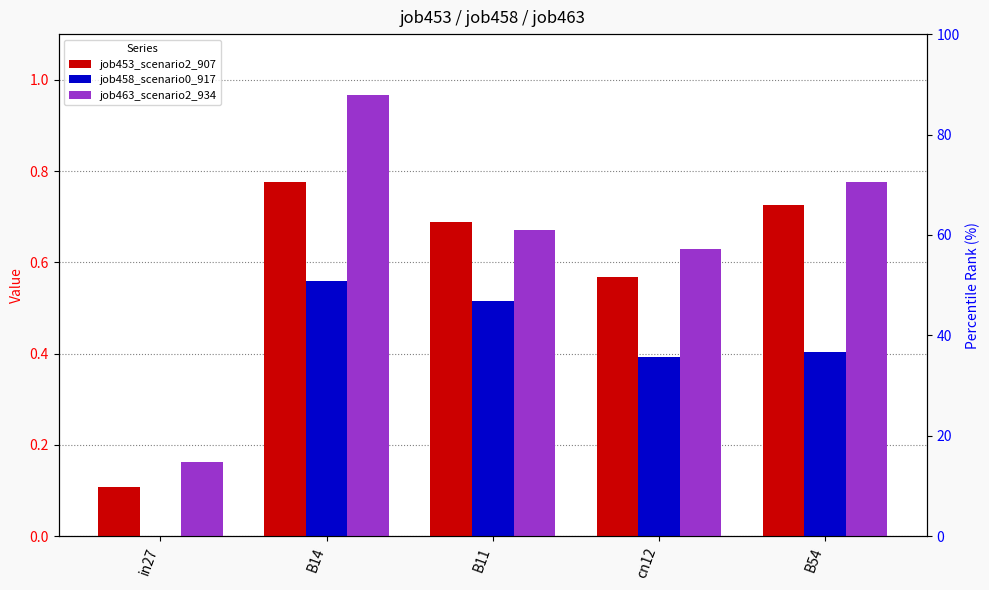

What is the difference between the maximum and second lowest values in the job453_scenario2_907 series?

0.2